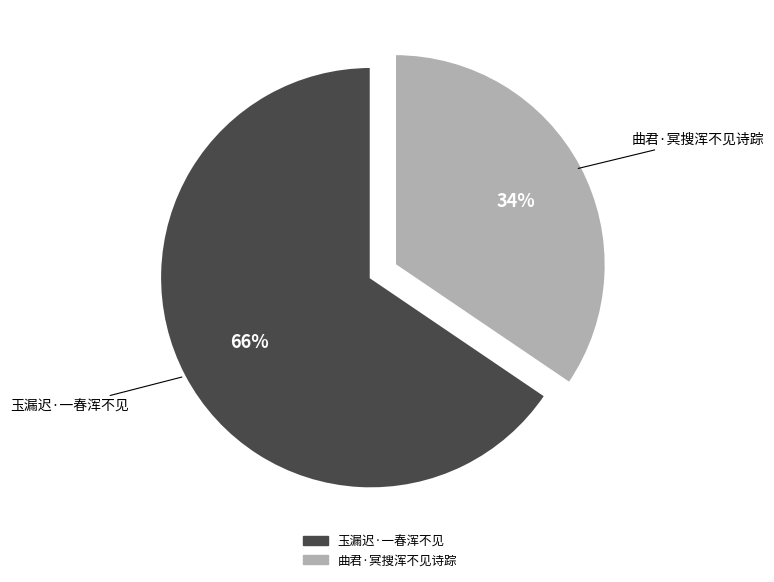

Count the number of slices in the pie.

2